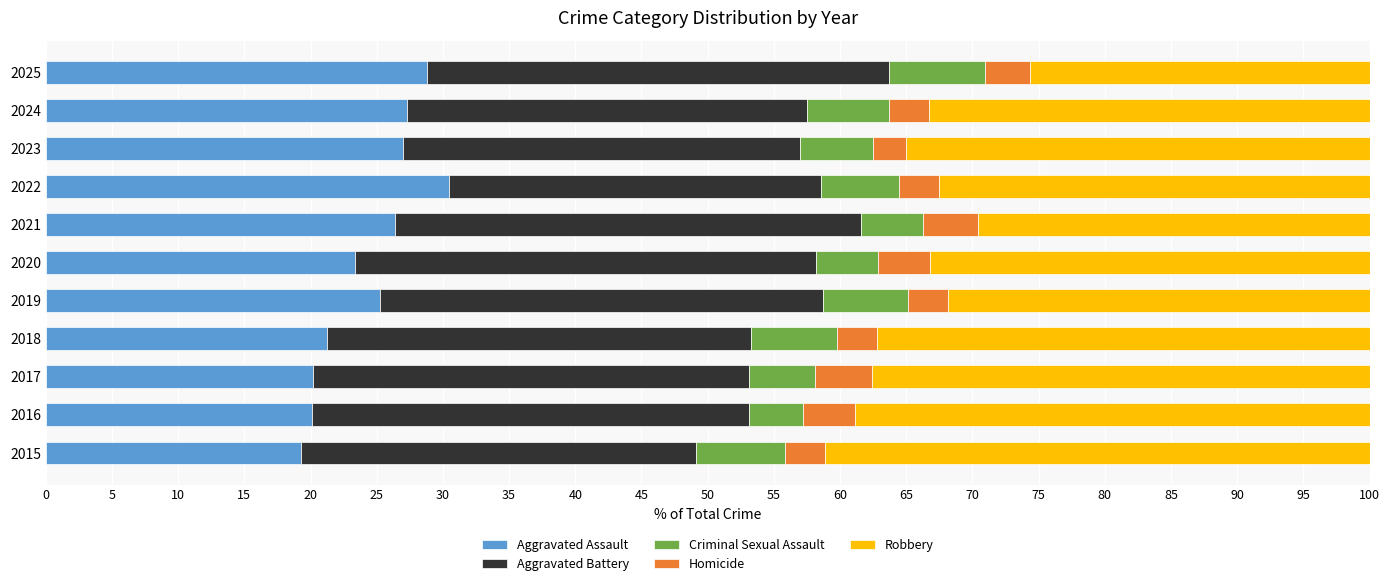

What is the difference between the Aggravated Assault values at 2017 and 2019?

5.0